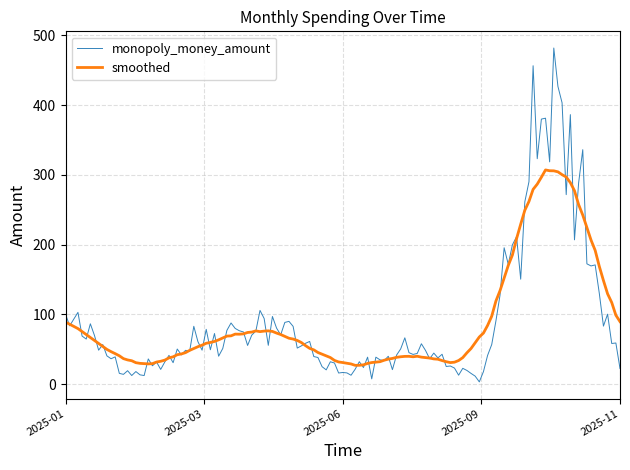

True or false: monopoly_money_amount and smoothed intersect in this chart.

True